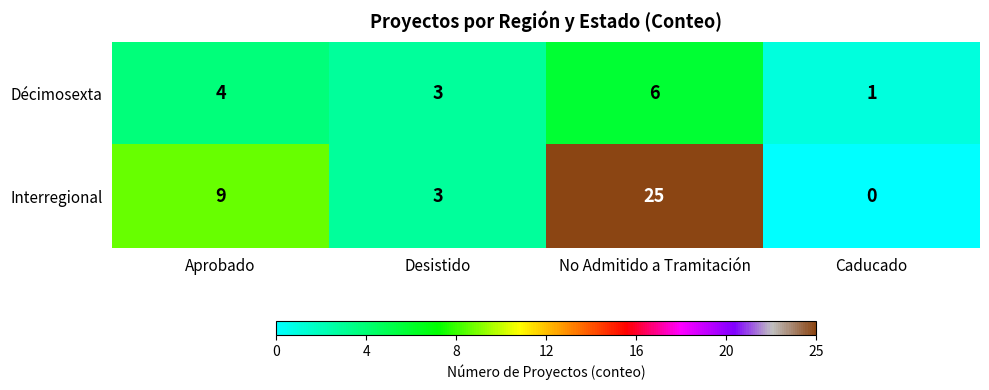

How many positive values does the Interregional series have?

3